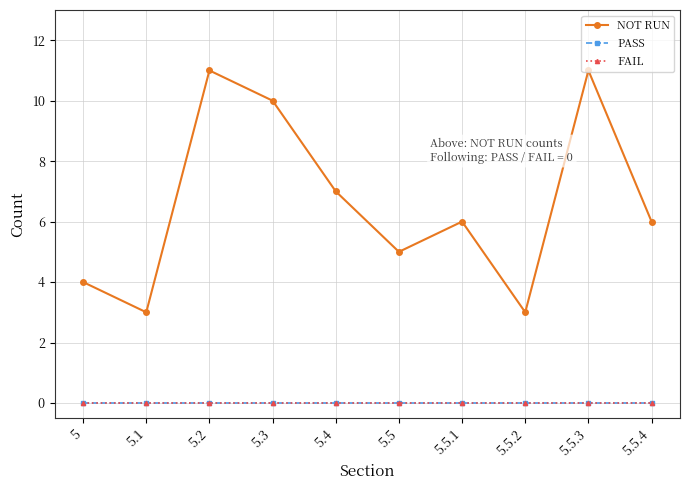

What is the label of the 8th point from the left?

5.5.2